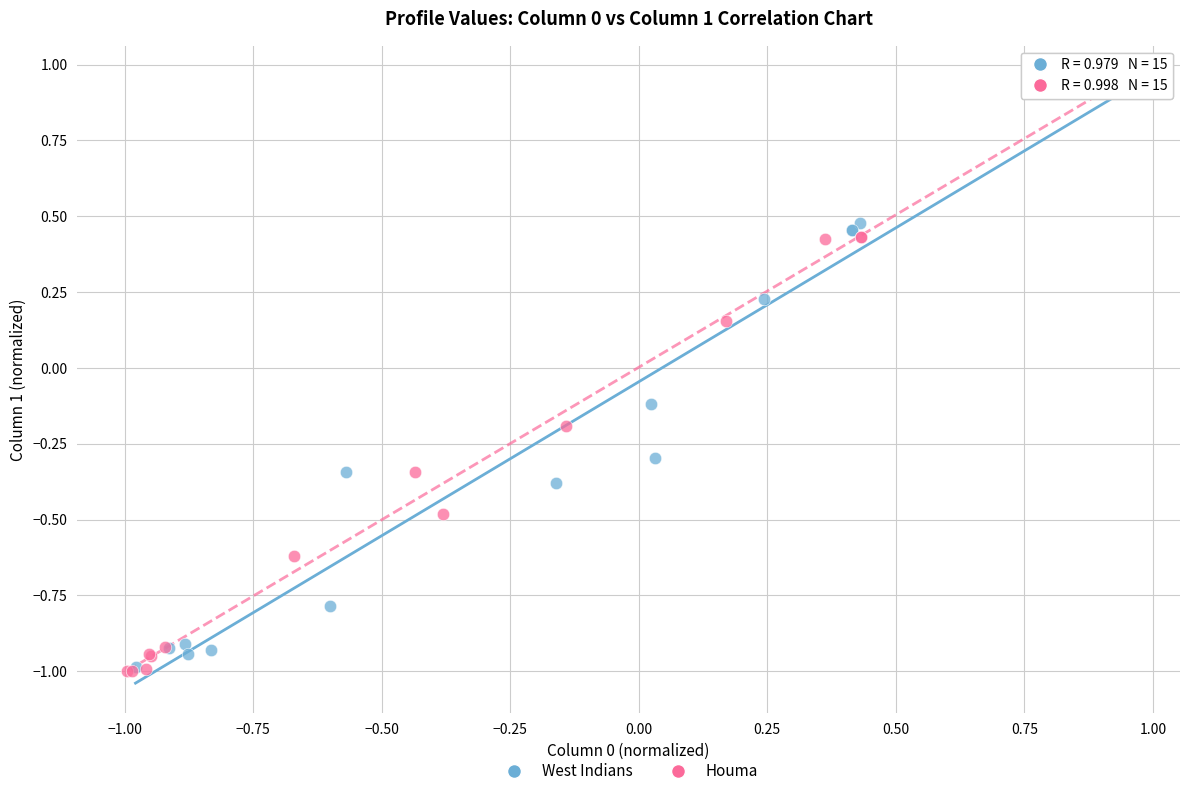

Which series has the largest Y range (max minus min)?

Houma